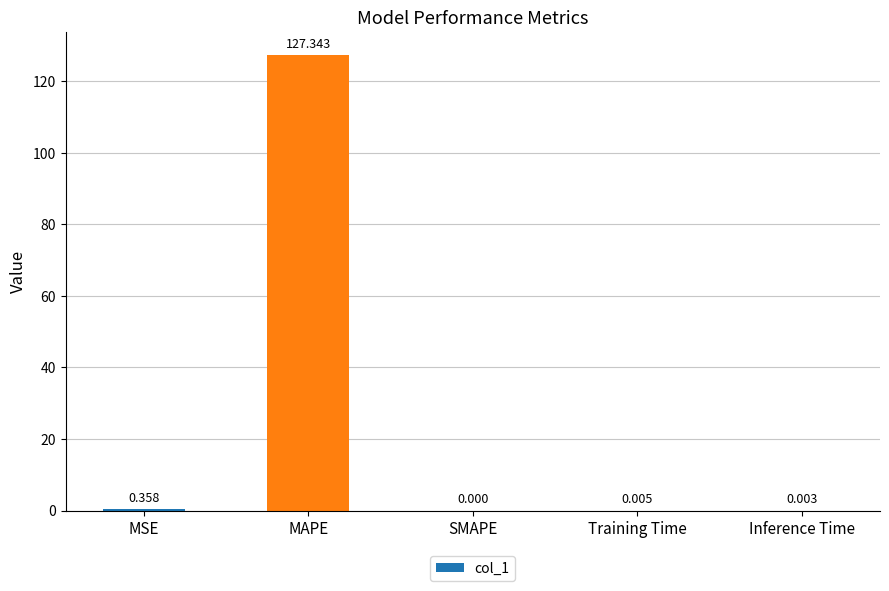

At which label is the value closest to 63?

MSE